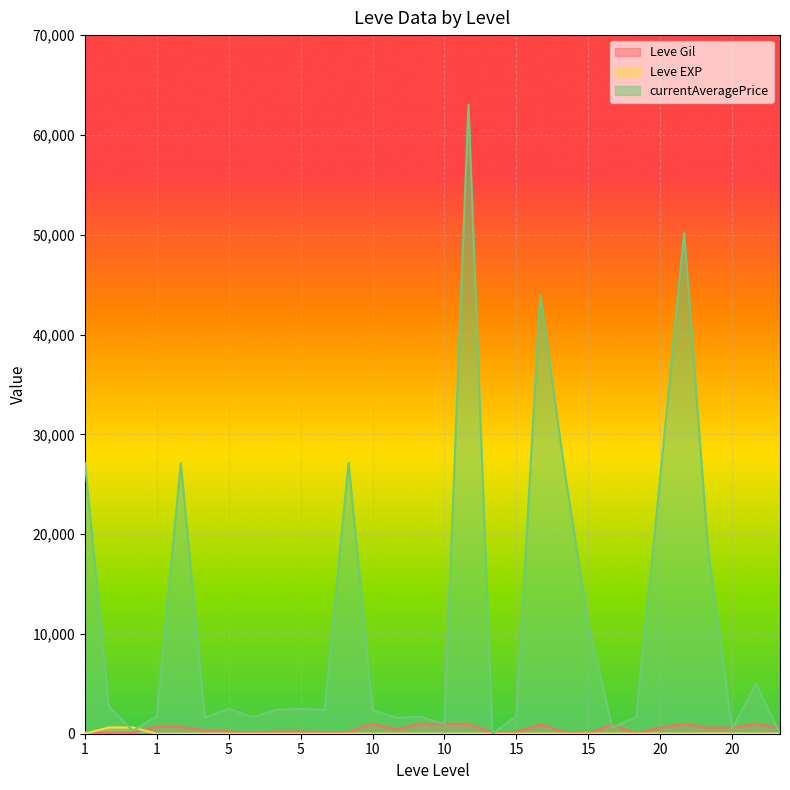

Between 1 and 15, which series saw the biggest shift?

currentAveragePrice